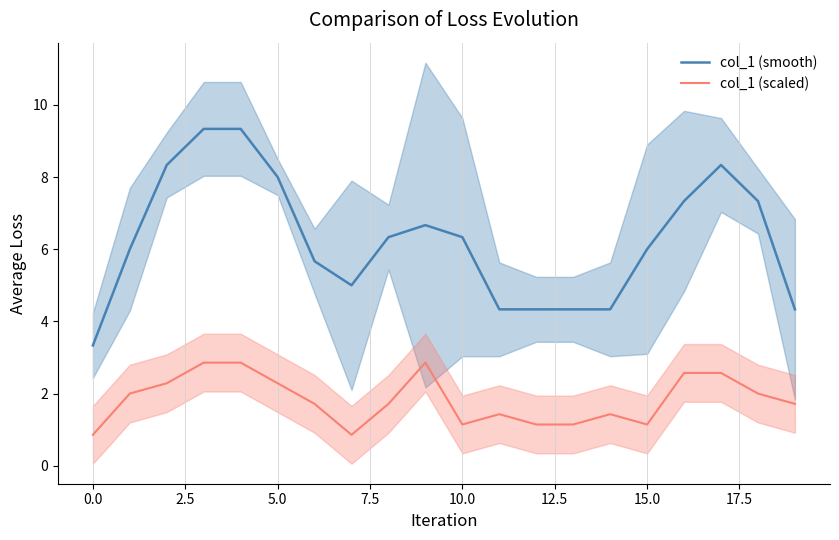

What is the sum of the col_1 (smooth) values at 12 and 10?

10.7